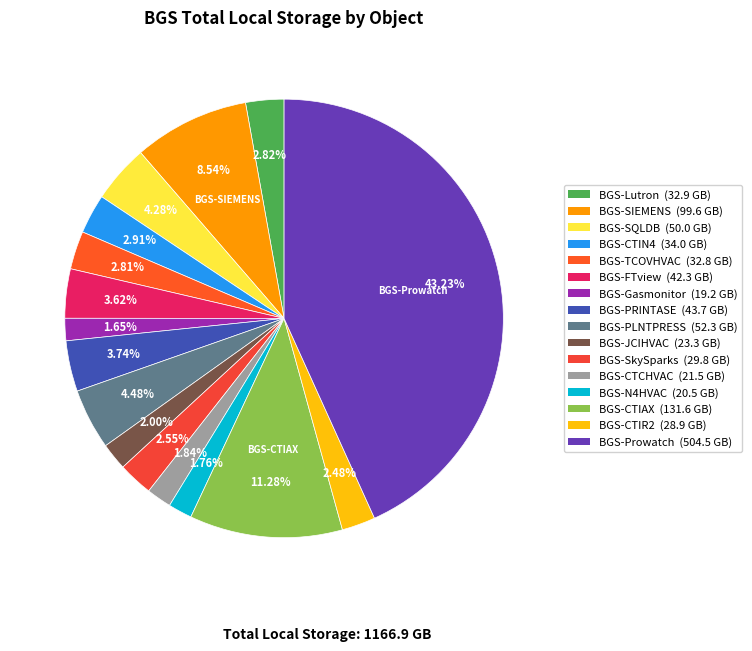

What percentage is NOT represented by BGS-TCOVHVAC?

97.2%